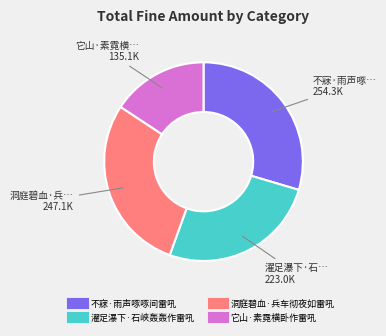

Is the sum of 不寐·雨声啄啄间雷吼 and 濯足瀑下·石峡轰轰作雷吼 greater than half?

Yes